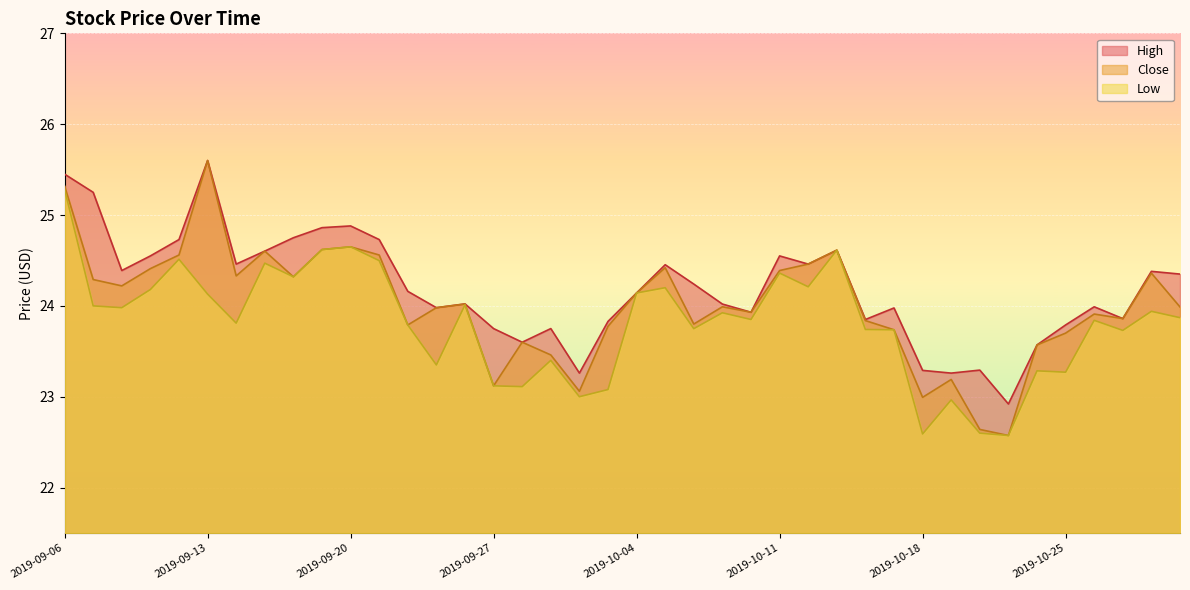

Which series has the widest spread of values?

Close